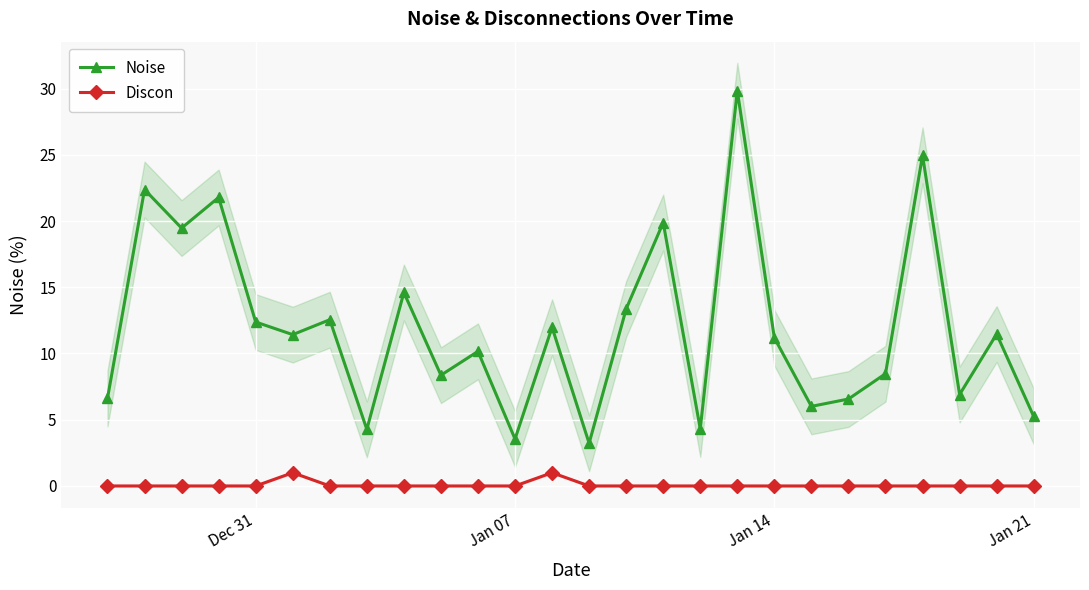

True or false: Discon has more than 0 points higher than both neighbors.

True